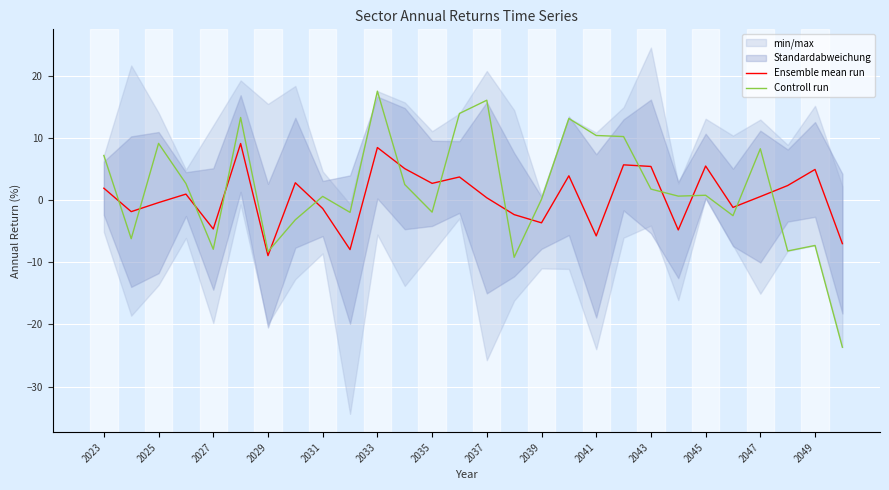

Is the value of Ensemble mean run at 2039 greater than the value of Controll run at 2049?

Yes